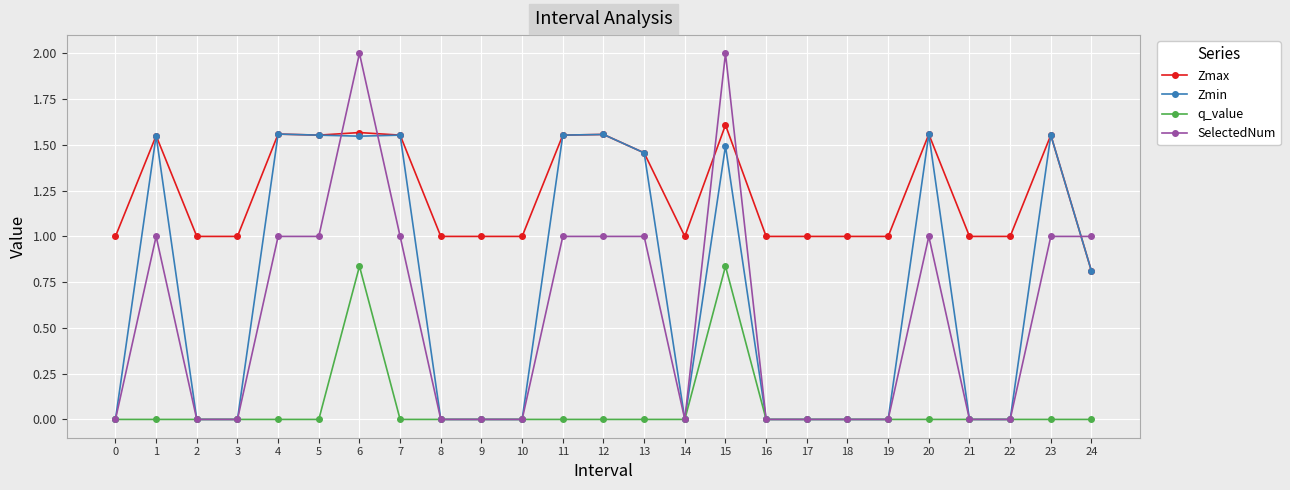

Is it true that q_value equals 0.0 at 3?

True